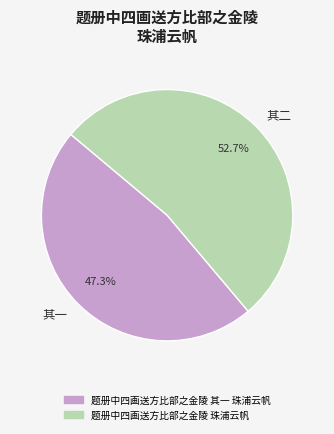

What is the largest slice in the pie chart?

其二